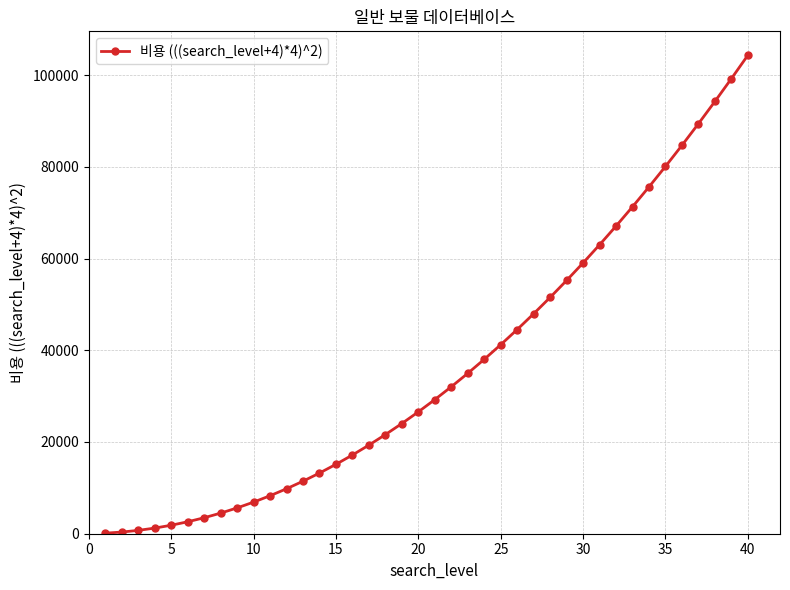

What is the greatest value displayed?

104329